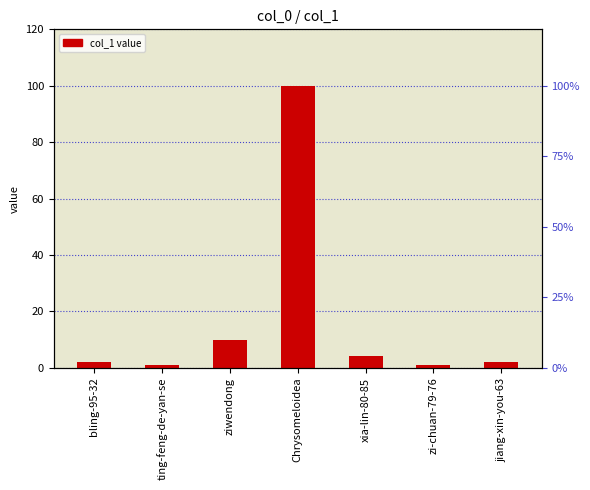

What is the smallest value displayed?

1